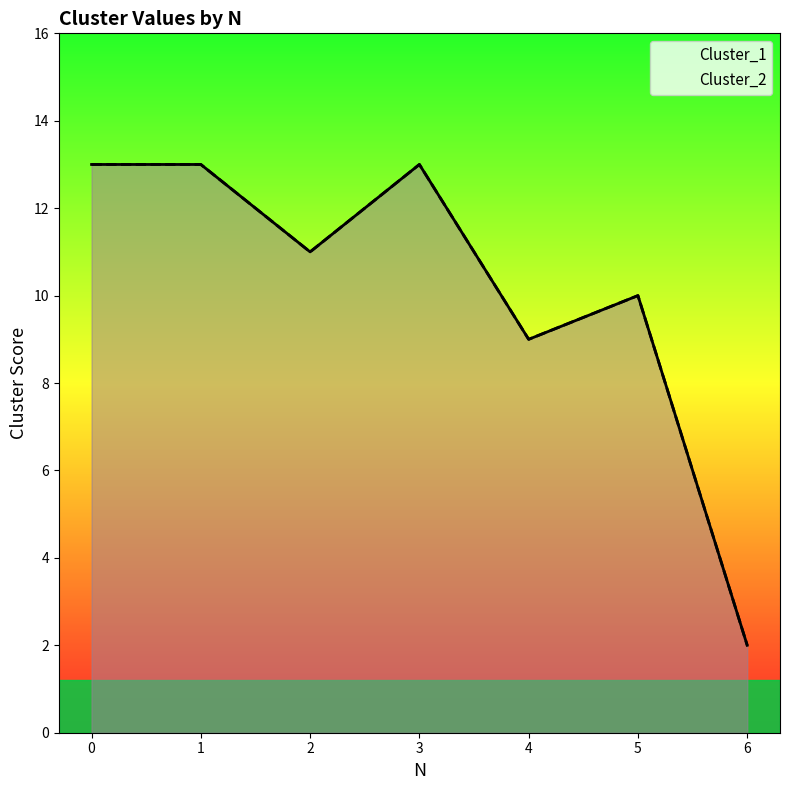

Which series changed the most between 1 and 6?

Cluster_1